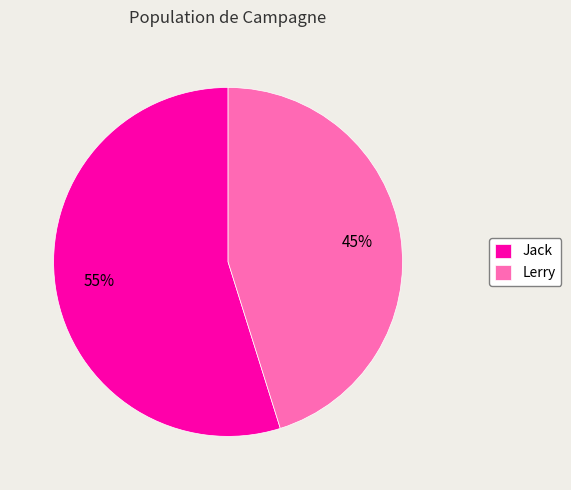

Which category has the smallest portion of the pie?

Lerry